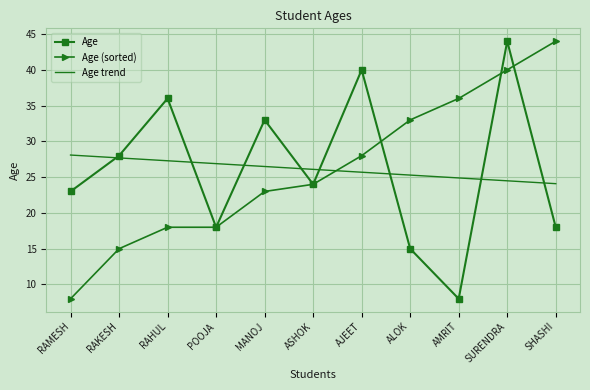

What is the total value across all series at RAKESH?

70.7